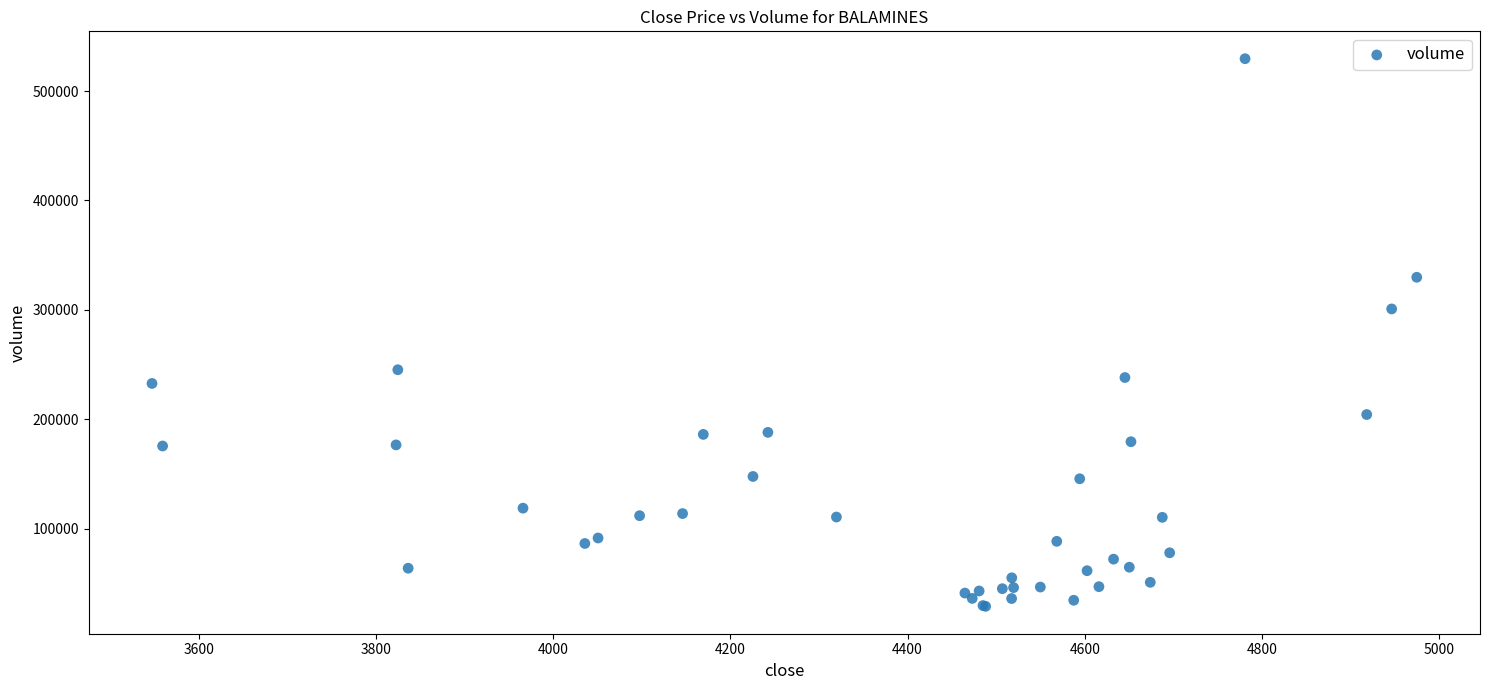

What Y value in the scatter plot is closest to 279232?

300802